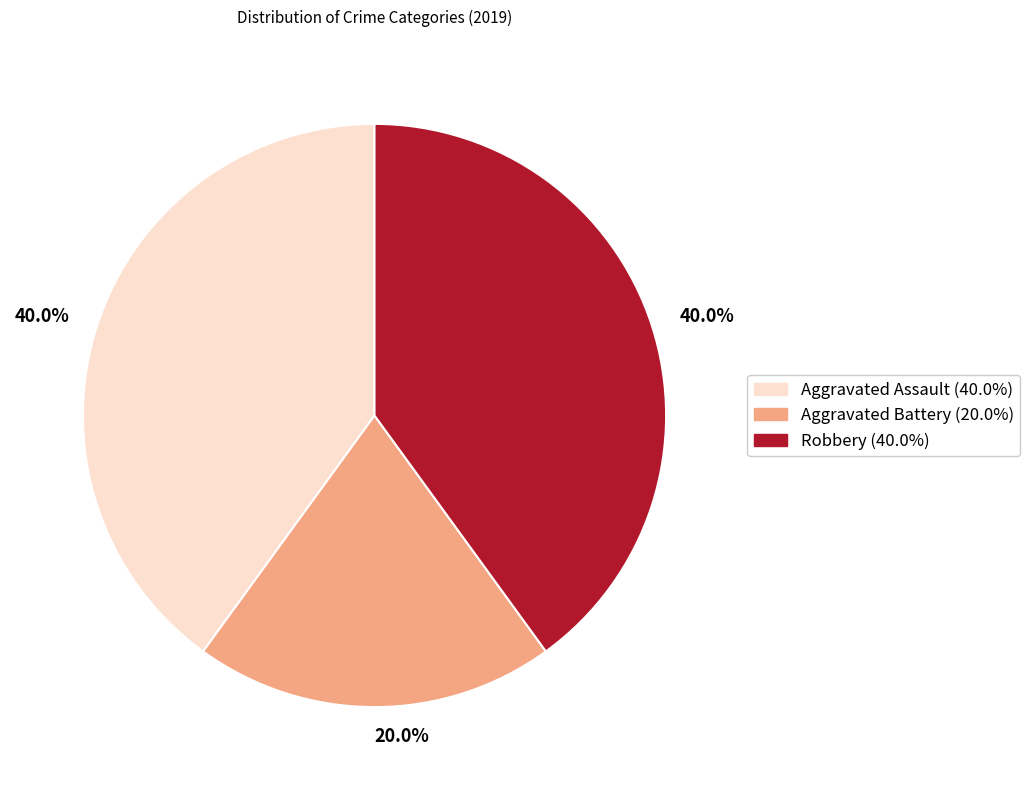

Does any single category account for the majority?

No